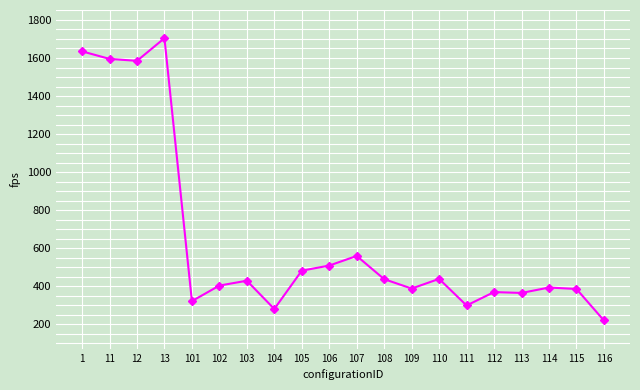

Where is the first local maximum?

13